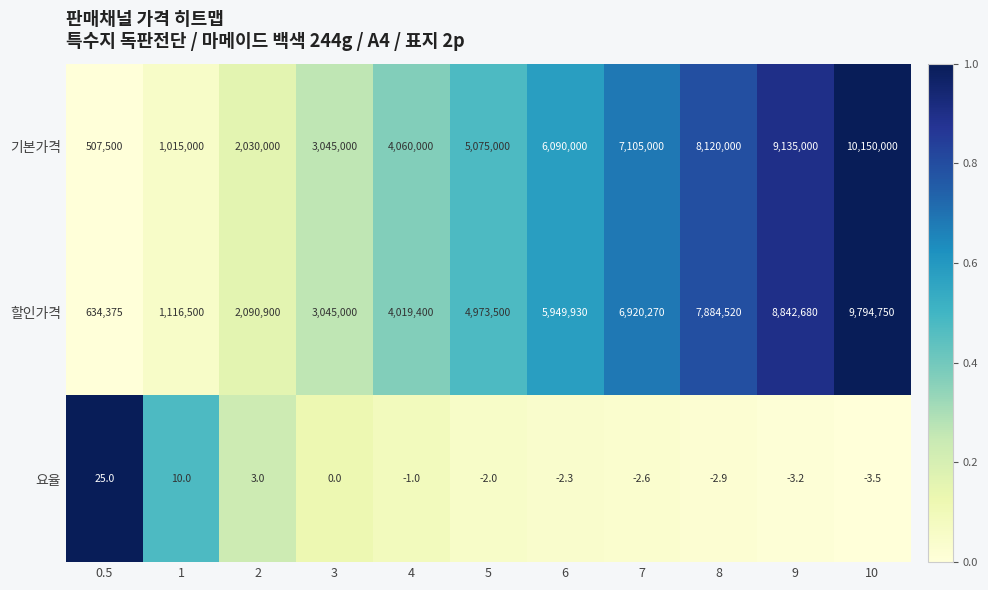

How many data points in 할인가격 are less than 4973500?

5